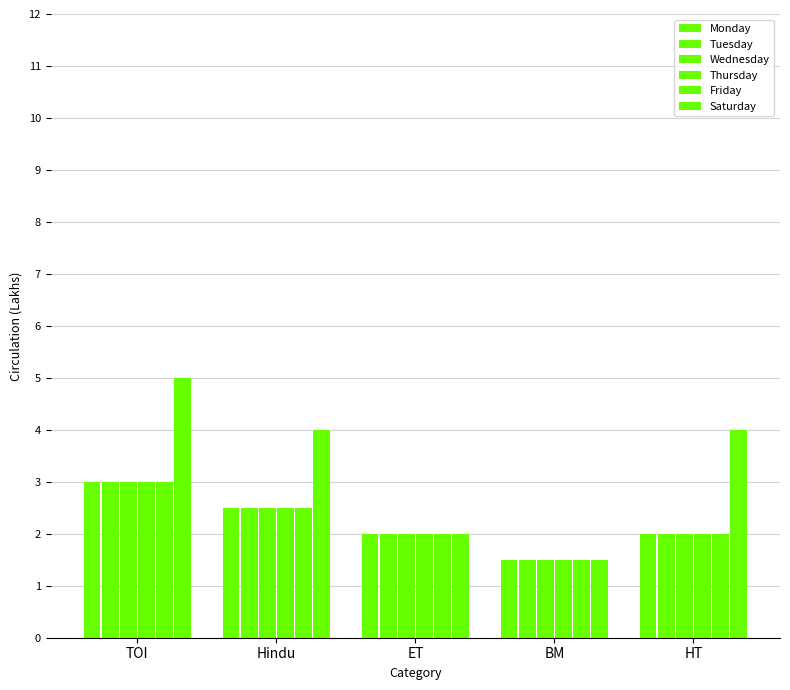

List the labels in order of Wednesday value, smallest first.

BM, ET, HT, Hindu, TOI